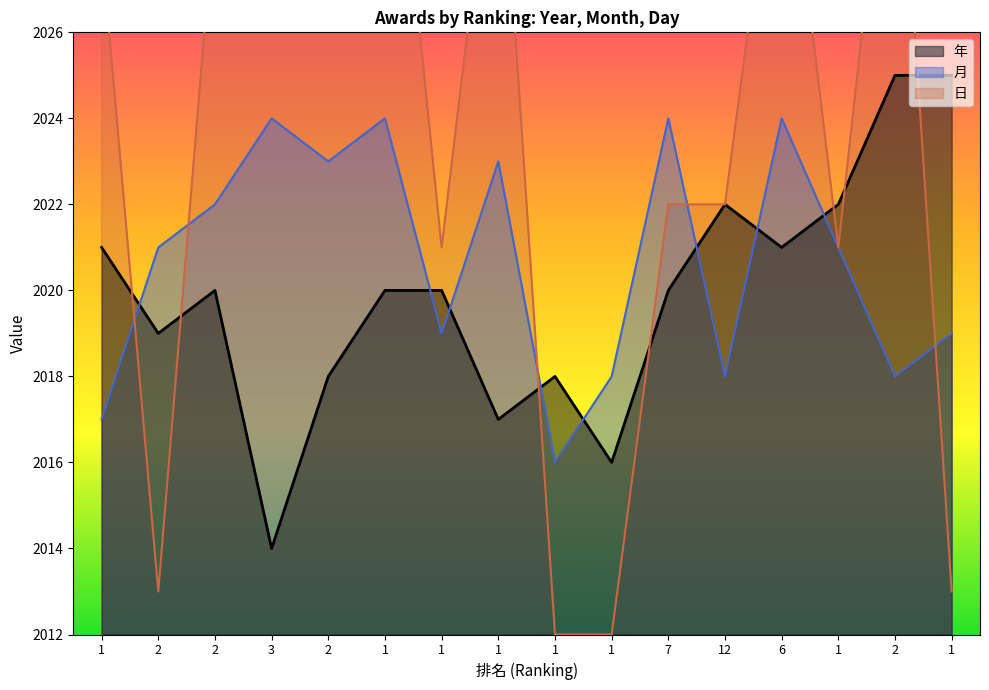

How many times do 月 and 日 cross each other?

5